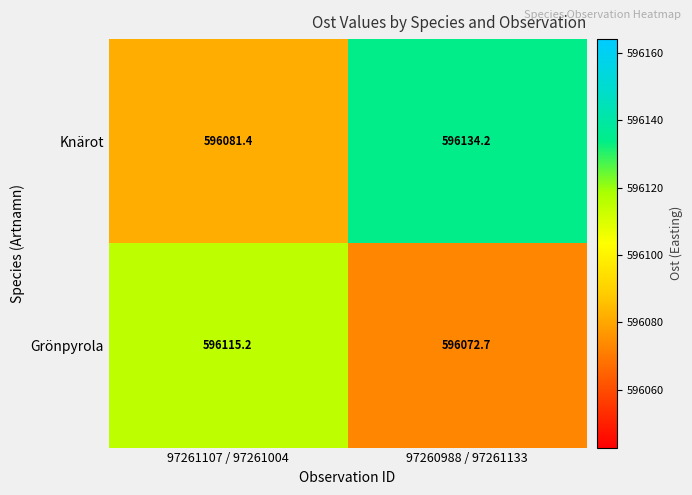

List the series in order of their overall mean, lowest first.

Grönpyrola, Knärot